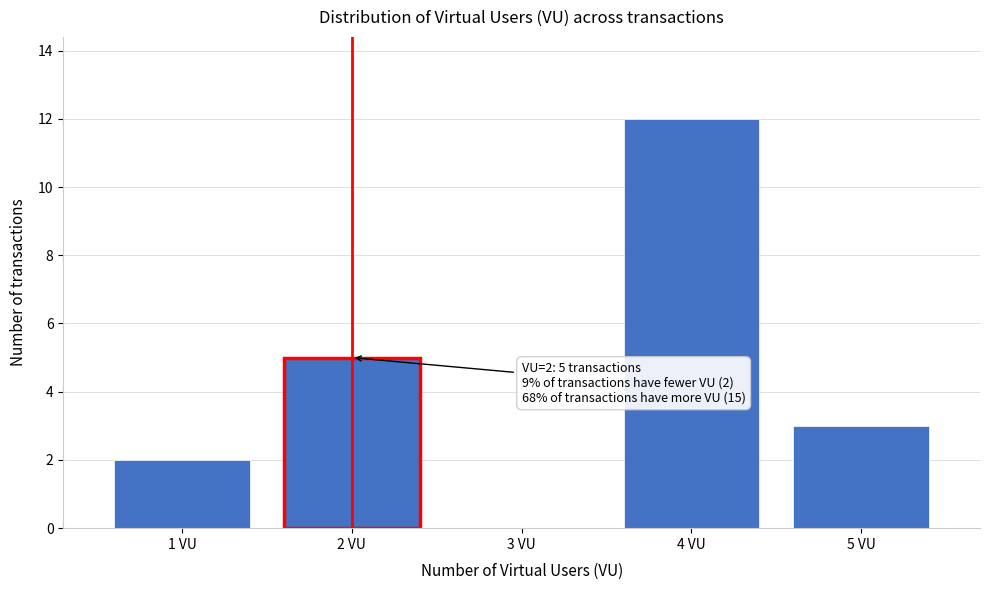

Which range on the x-axis has the tallest bar?

3.5 to 4.5